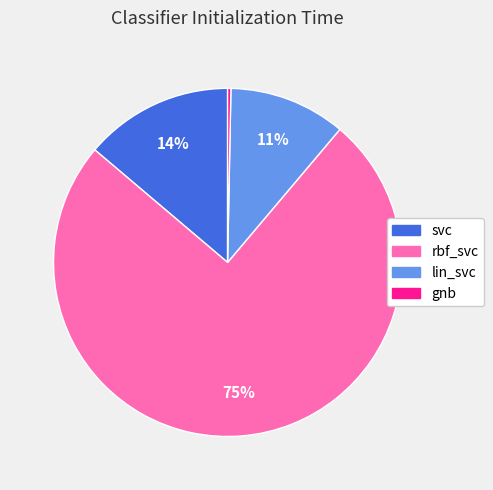

Which has a higher value, rbf_svc or lin_svc?

rbf_svc